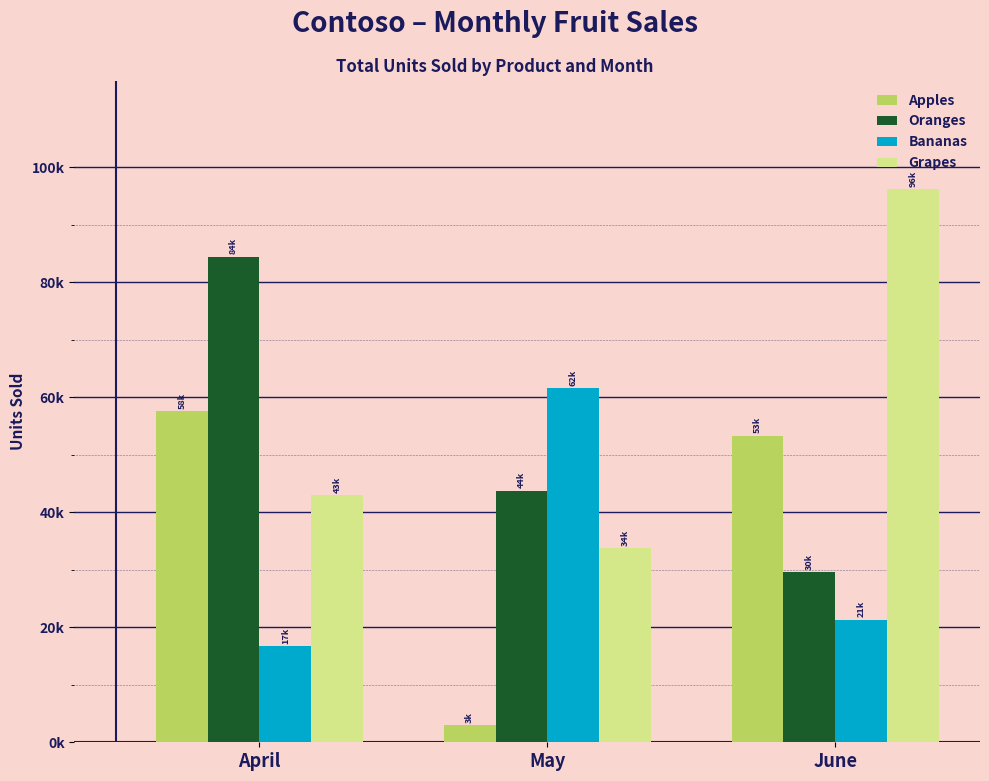

Reading right to left, extract all data points from this chart.

Apples: June=53328	May=2938	April=57581
Oranges: June=29606	May=43740	April=84450
Bananas: June=21331	May=61643	April=16764
Grapes: June=96239	May=33807	April=42926